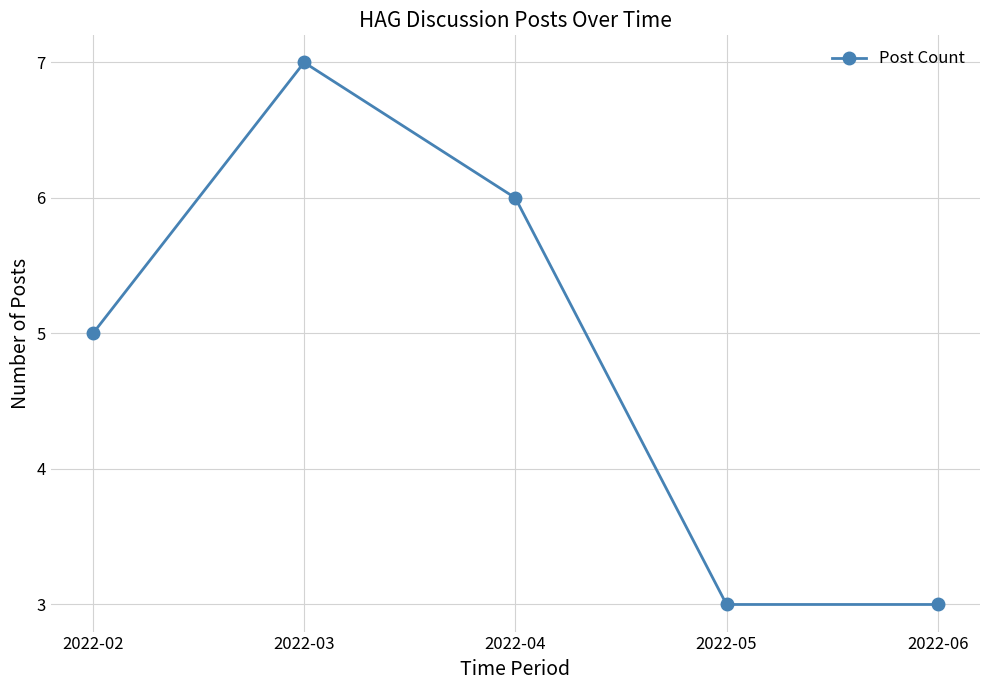

Between 2022-03 and 2022-02, which is larger?

2022-03